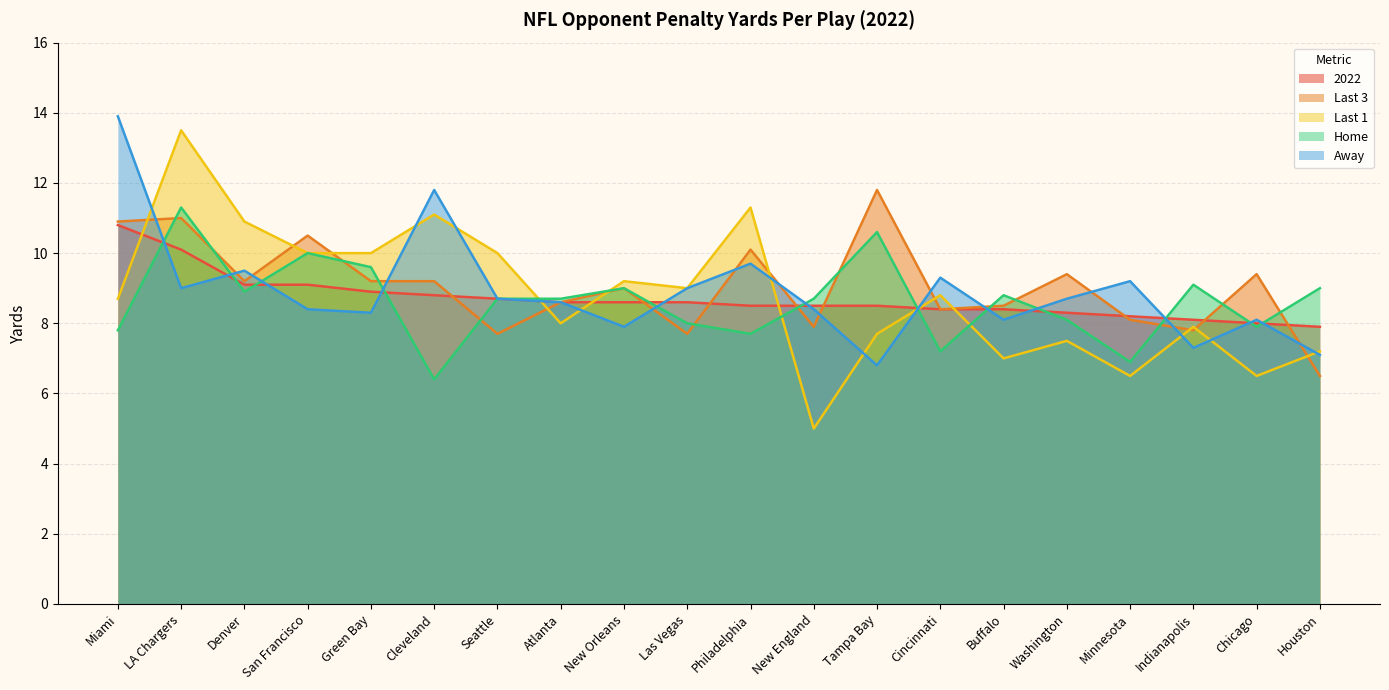

What is the total value across all series at Philadelphia?

47.3